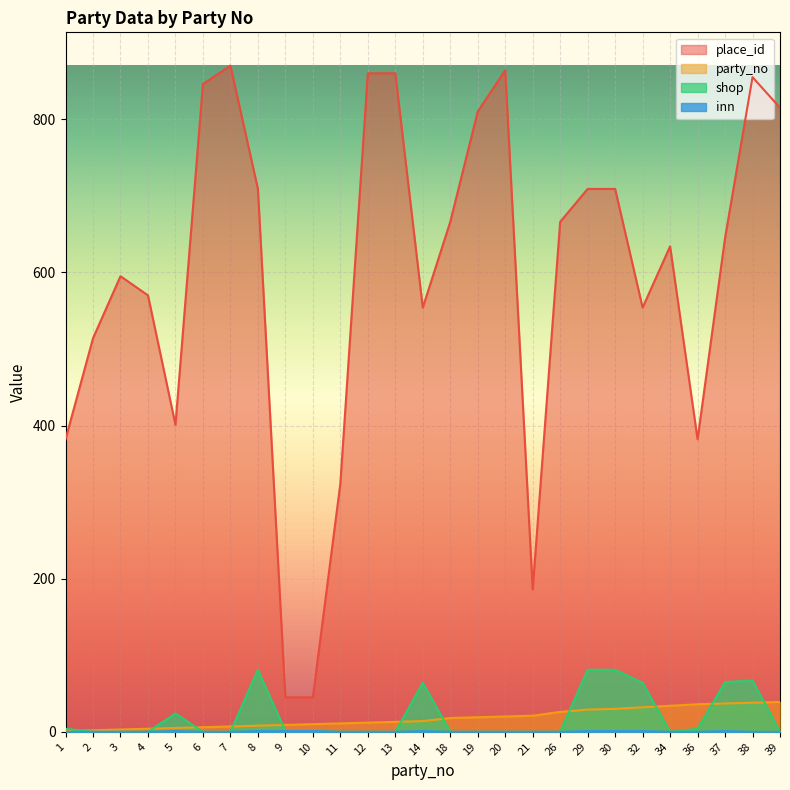

True or false: party_no and shop intersect in this chart.

True